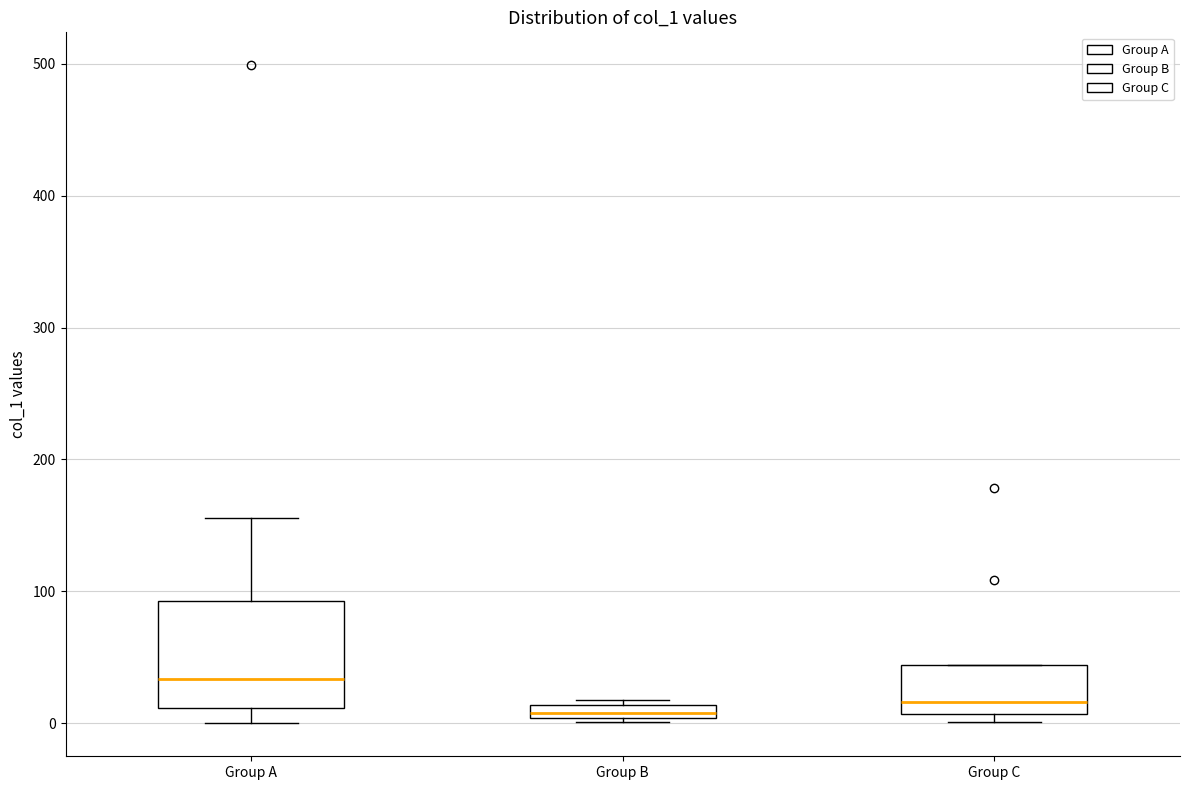

Which box has the highest median line?

Group A